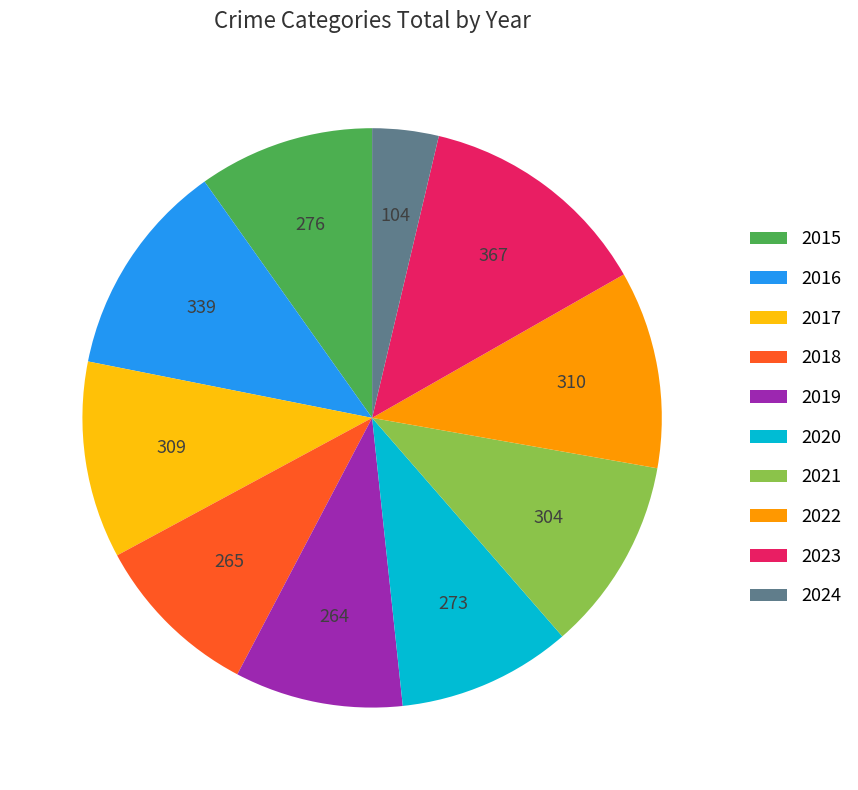

Between 2020 and 2023, which is larger?

2023